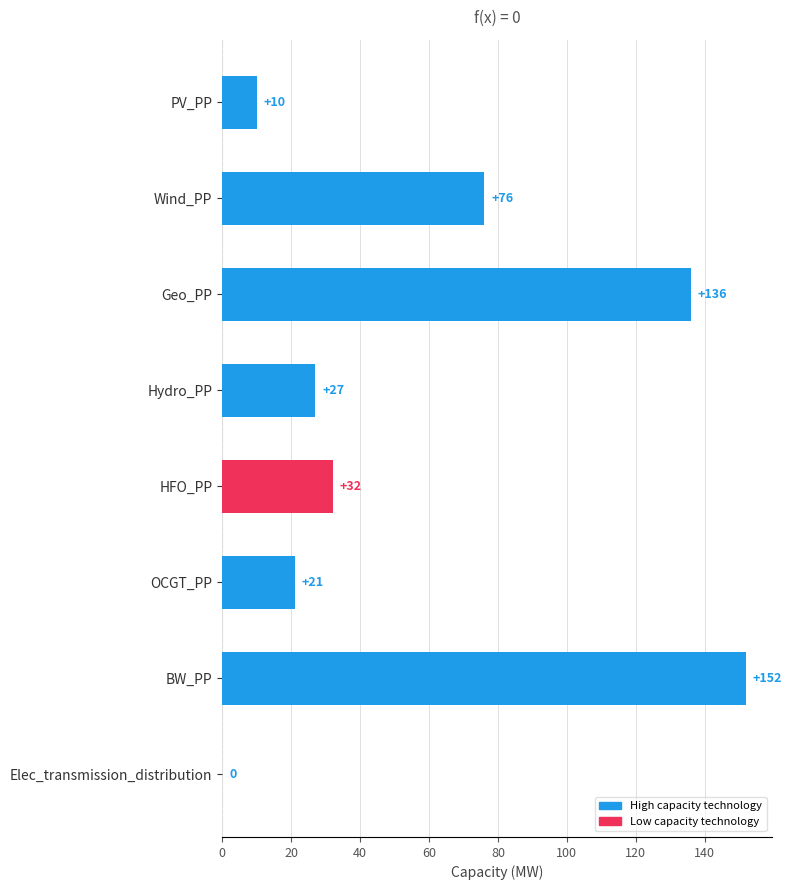

Count the number of categories in the chart.

8